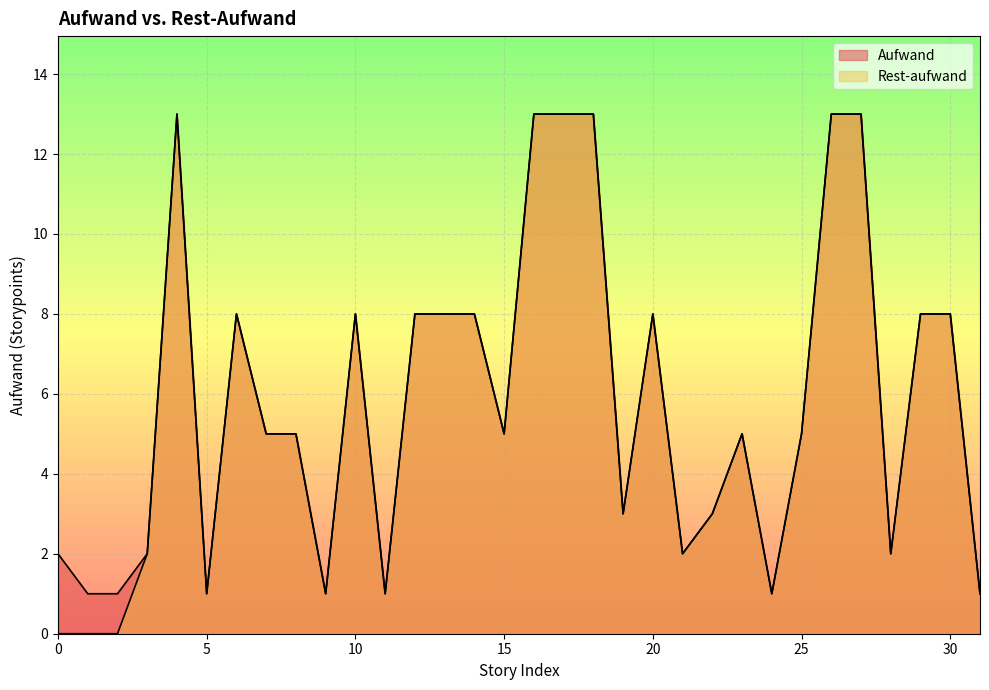

Is the value of Rest-aufwand at 10 greater than the value of Aufwand at 15?

Yes